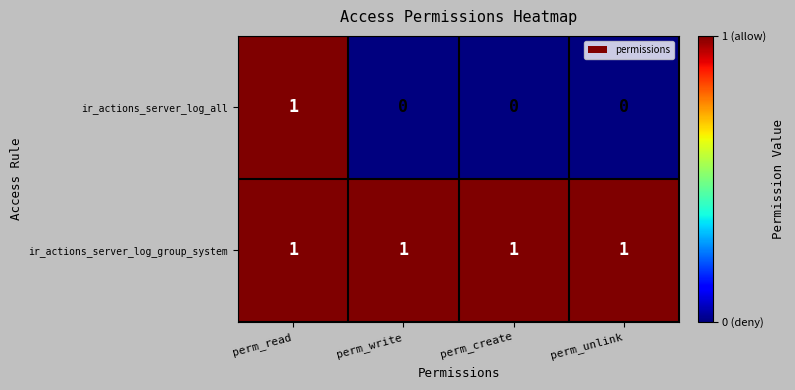

What is the maximum value shown in the chart?

1